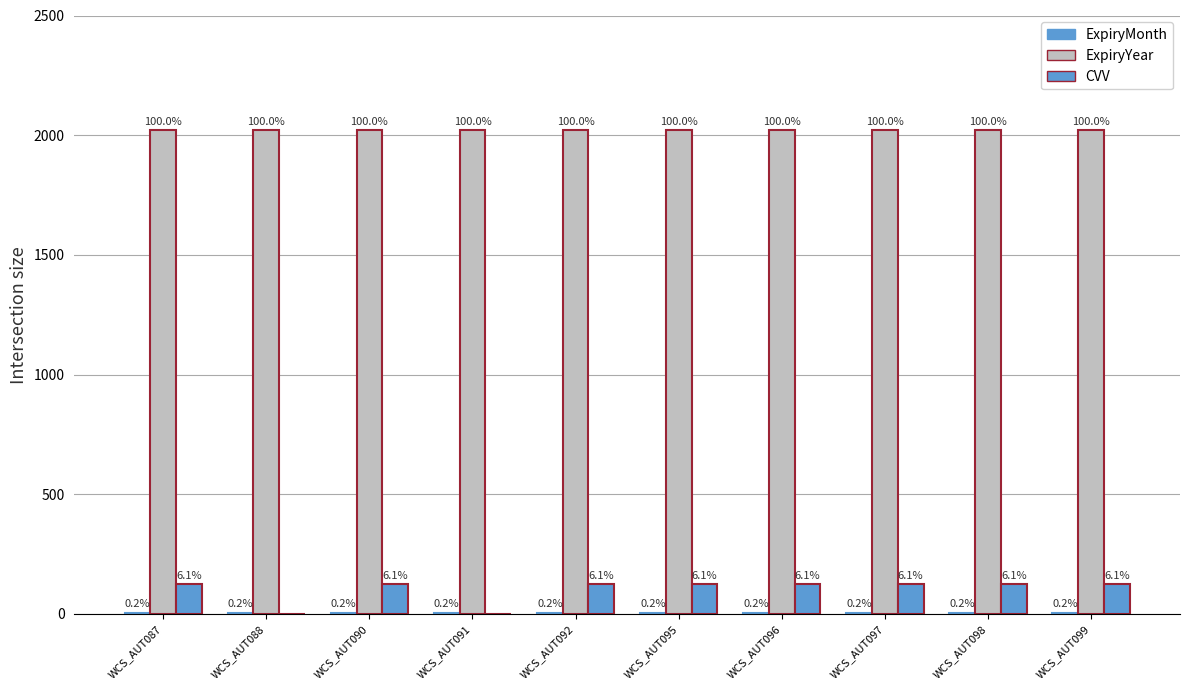

How many groups of bars are there?

10